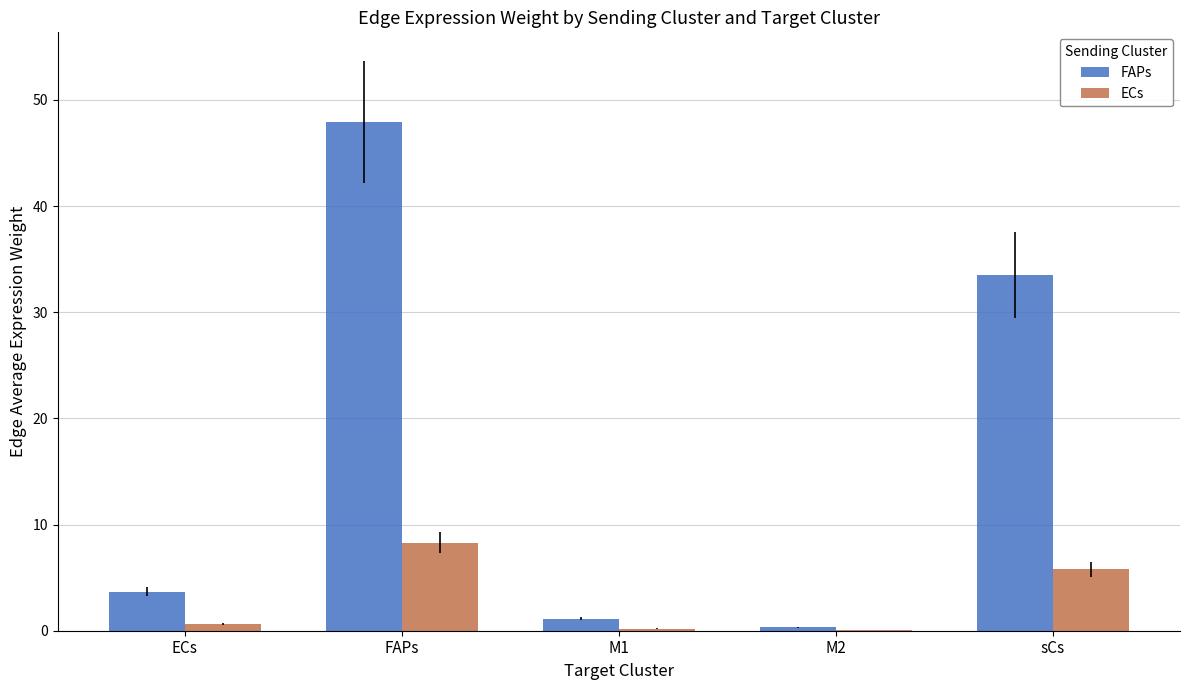

Between FAPs and M1, which series saw the biggest shift?

FAPs